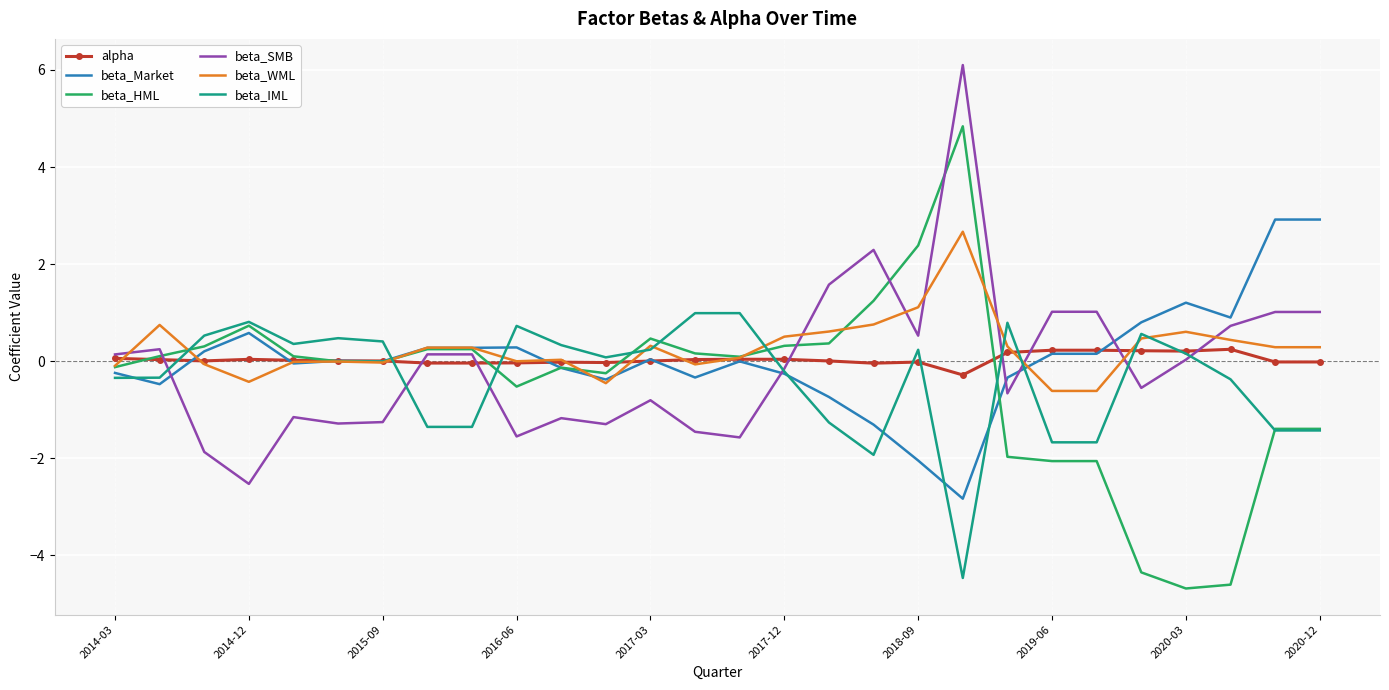

What is the difference between the maximum and second lowest values in the beta_WML series?

3.3